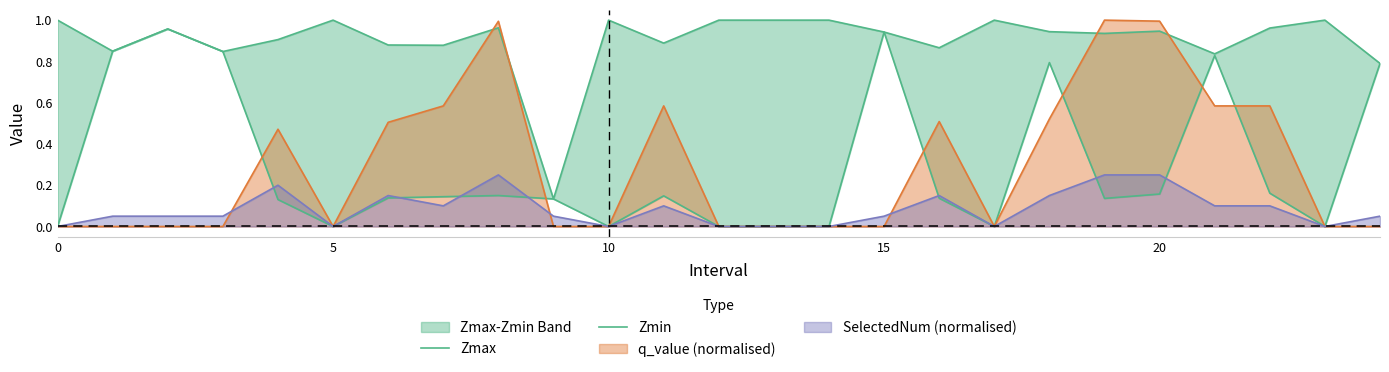

What is the difference between the Zmax values at 12 and 9?

0.9